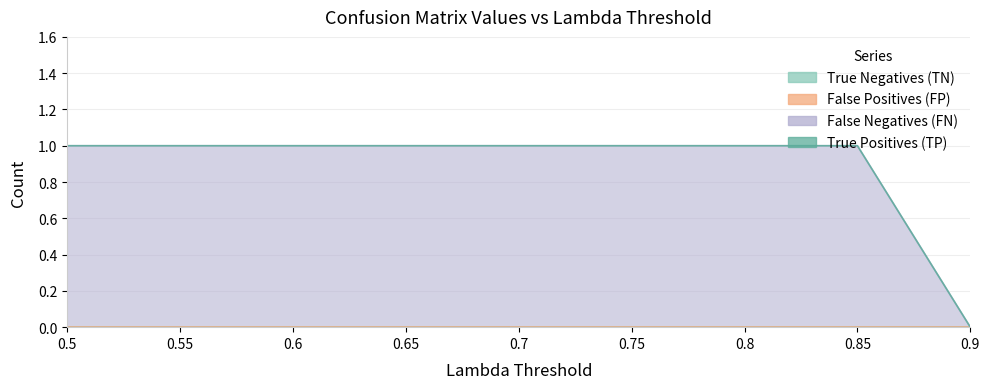

True or false: True Negatives (TN) has more than 0 interior local peaks.

False